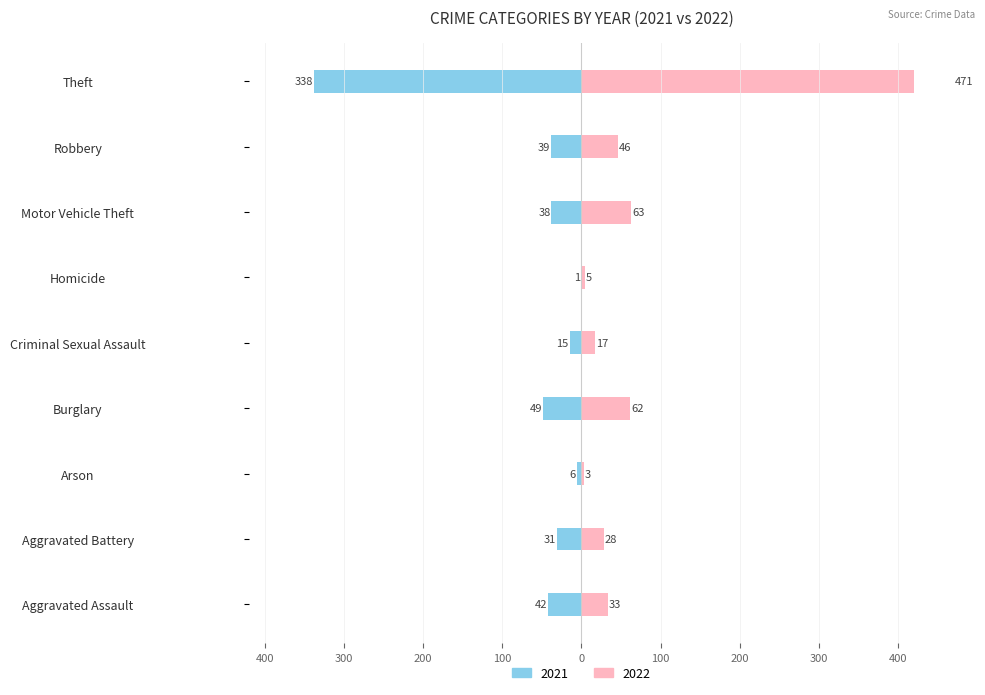

Reading left to right, extract all data points from this chart.

2021: -42	-31	-6	-49	-15	-1	-38	-39	-338
2022: 33	28	3	62	17	5	63	46	471